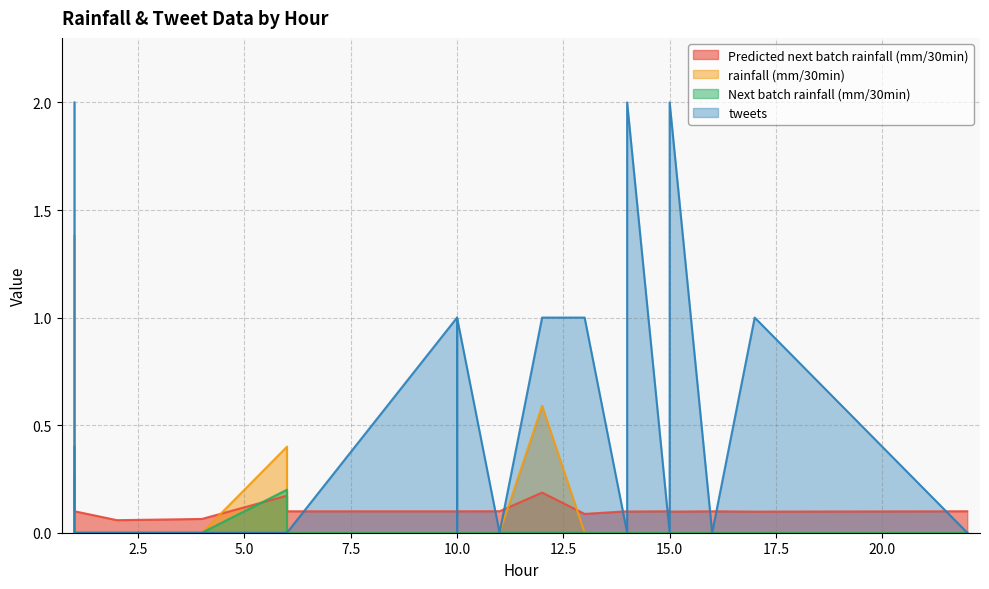

Read the Predicted next batch rainfall (mm/30min) value at 10.

0.1